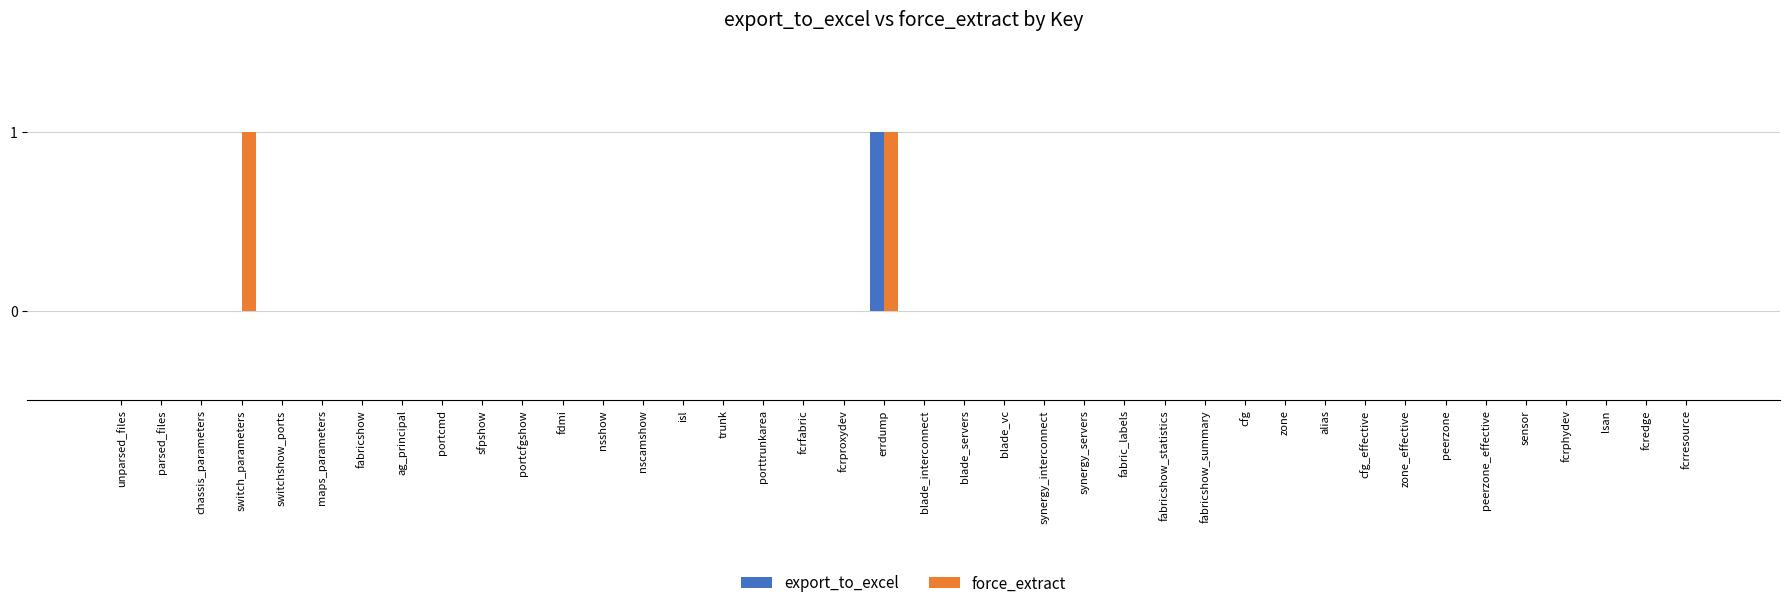

How many series are shown in this chart?

2